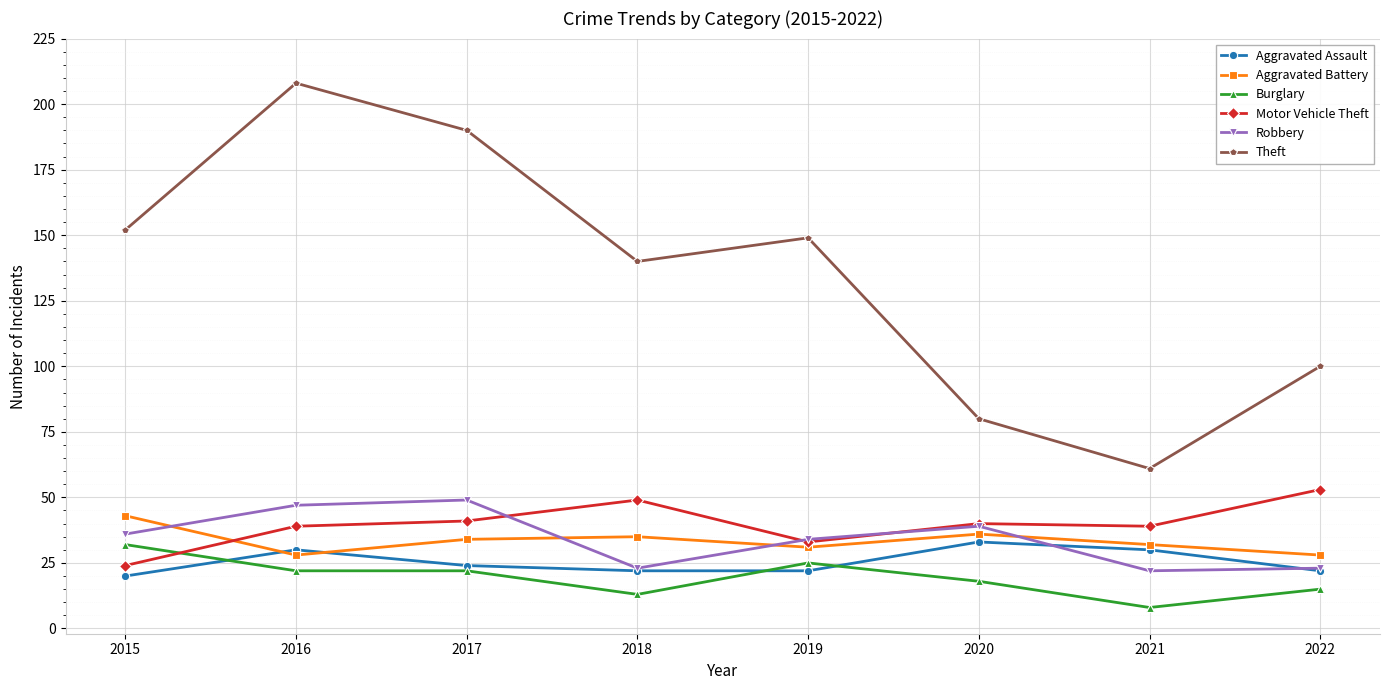

Reading left to right, extract all data points from this chart.

Aggravated Assault: 20	30	24	22	22	33	30	22
Aggravated Battery: 43	28	34	35	31	36	32	28
Burglary: 32	22	22	13	25	18	8	15
Motor Vehicle Theft: 24	39	41	49	33	40	39	53
Robbery: 36	47	49	23	34	39	22	23
Theft: 152	208	190	140	149	80	61	100